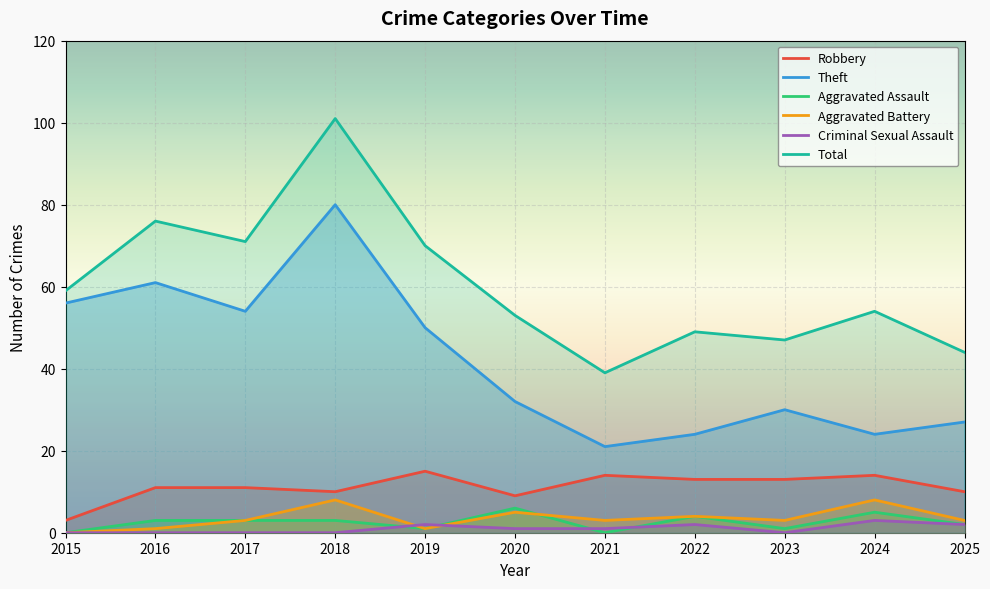

Which series changed the most between 2016 and 2017?

Theft